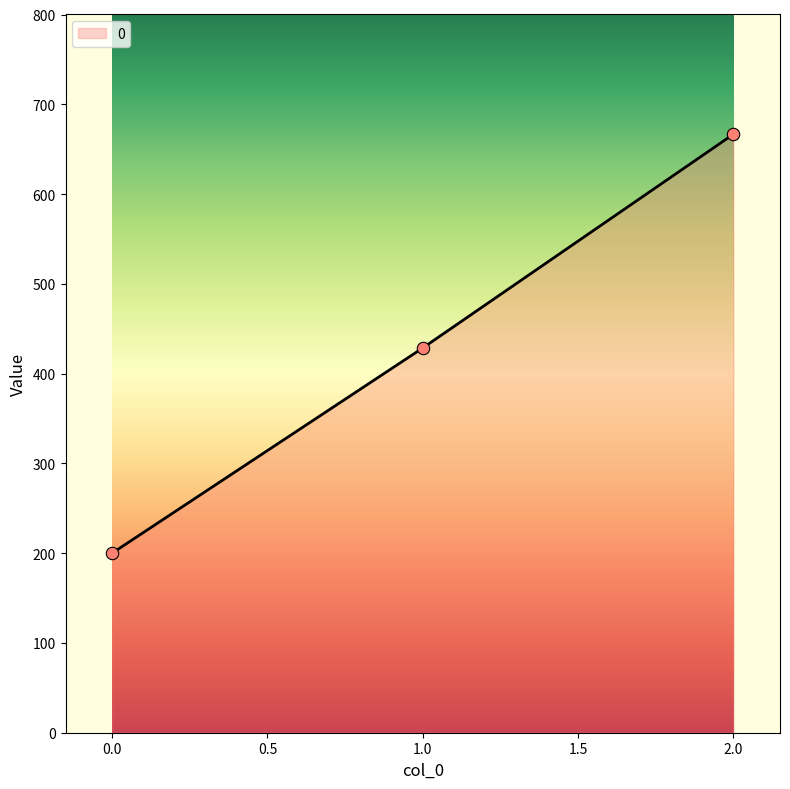

What is the ratio of the value at 0.0 to the value at 2.0?

0.3